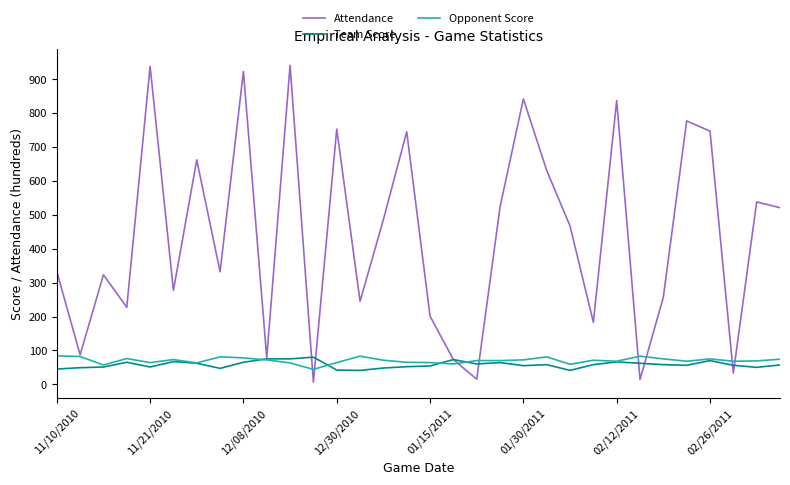

What is the greatest value displayed?

941